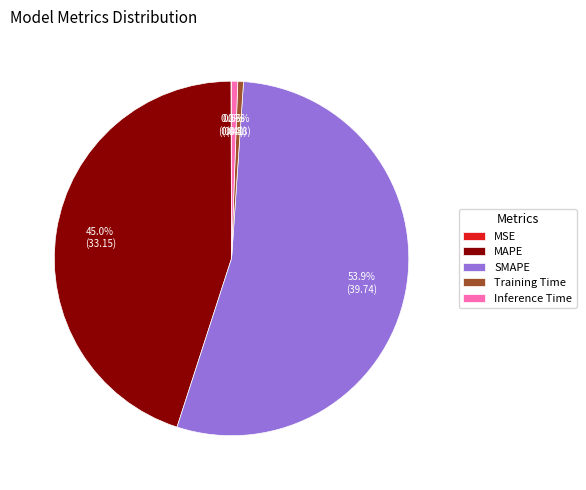

What is the largest slice in the pie chart?

SMAPE